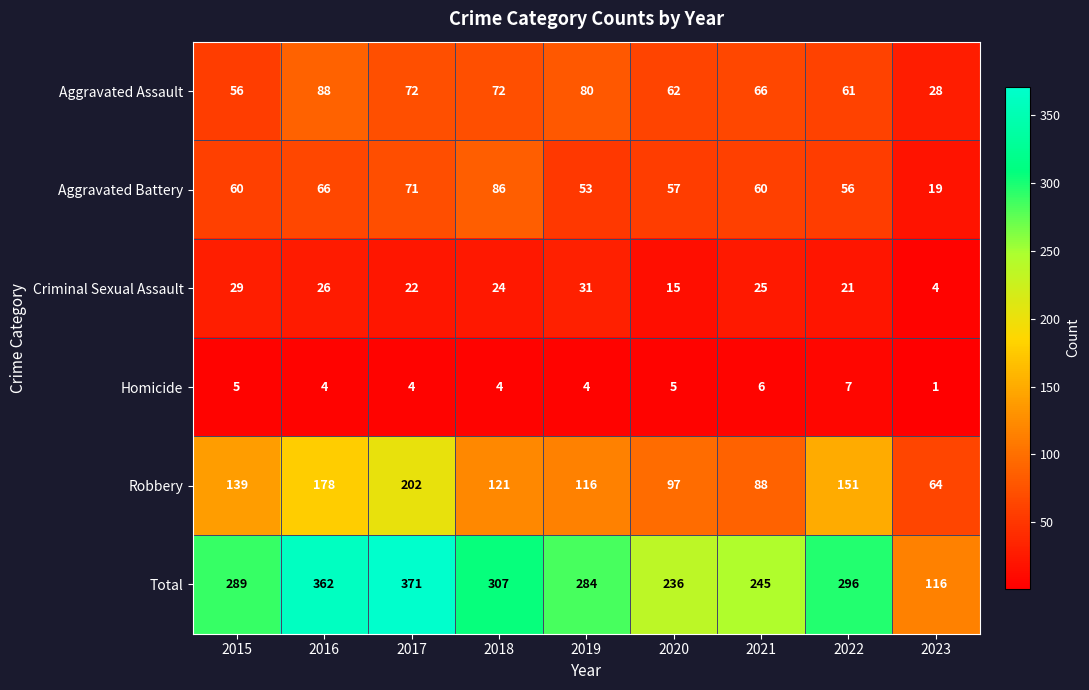

What is the maximum value shown in the chart?

371